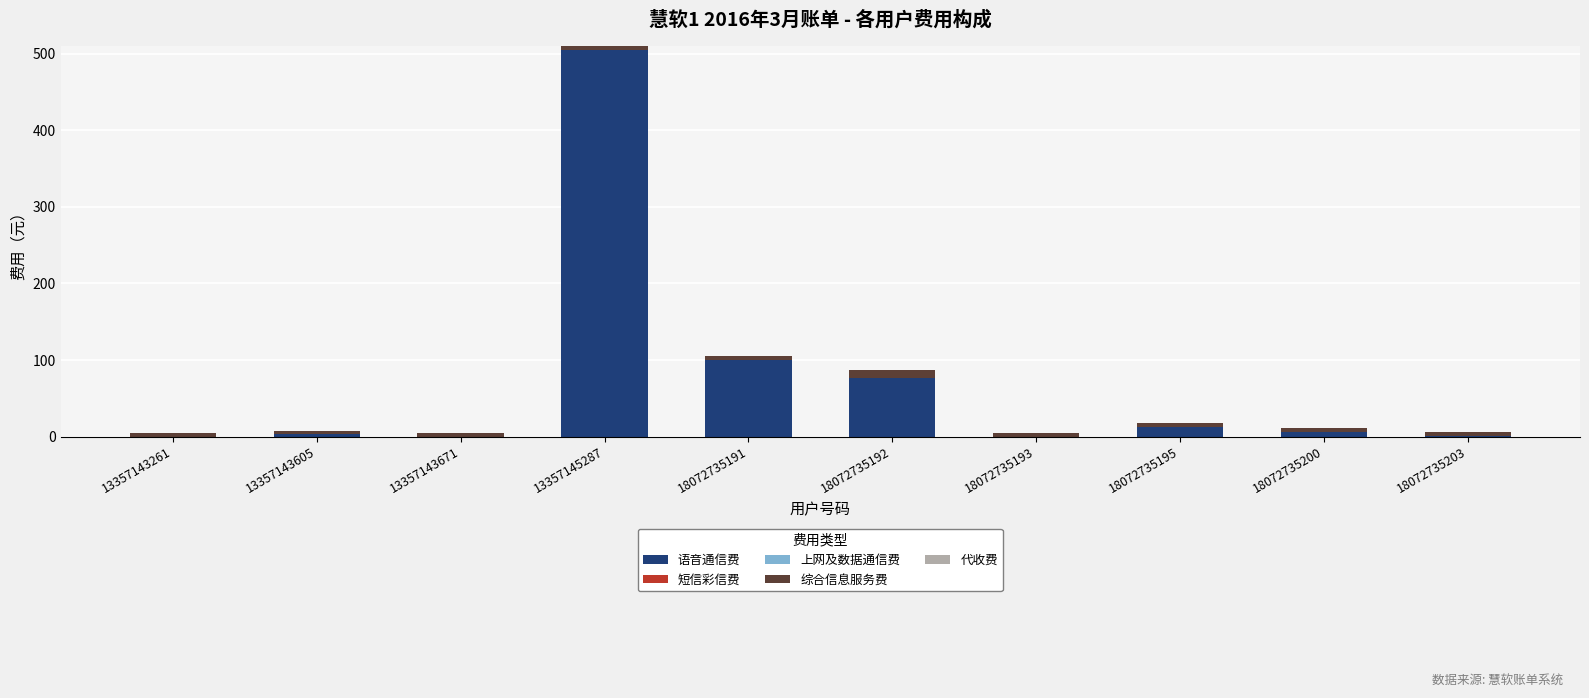

At which category is the sum across all series the highest?

13357145287